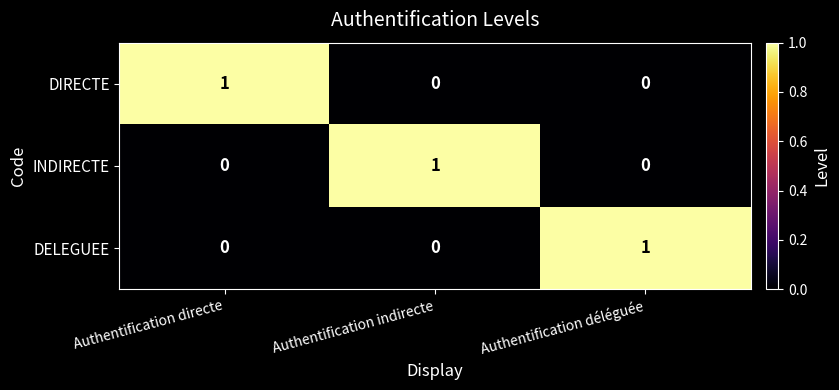

At how many categories does at least one series exceed 0?

3